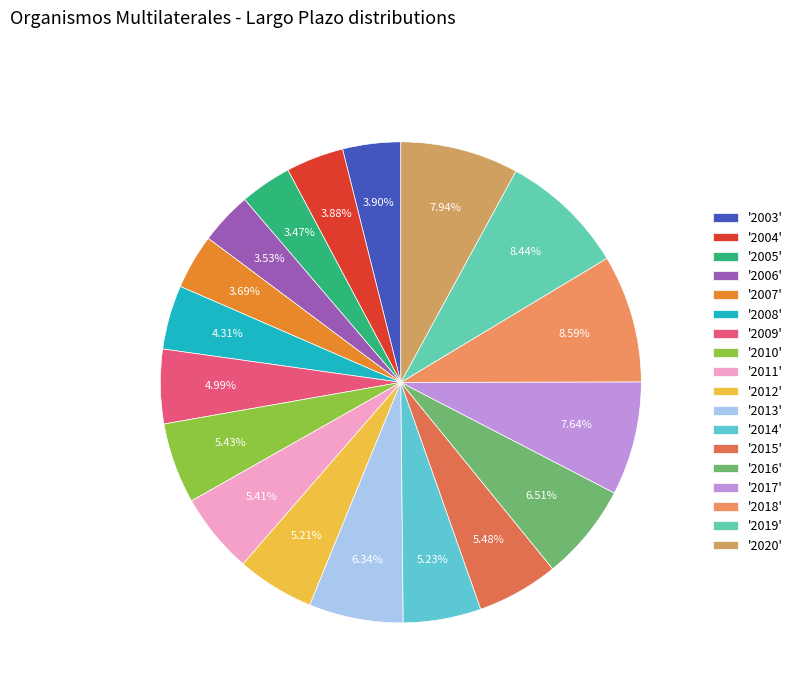

Which slice is the smallest?

2005